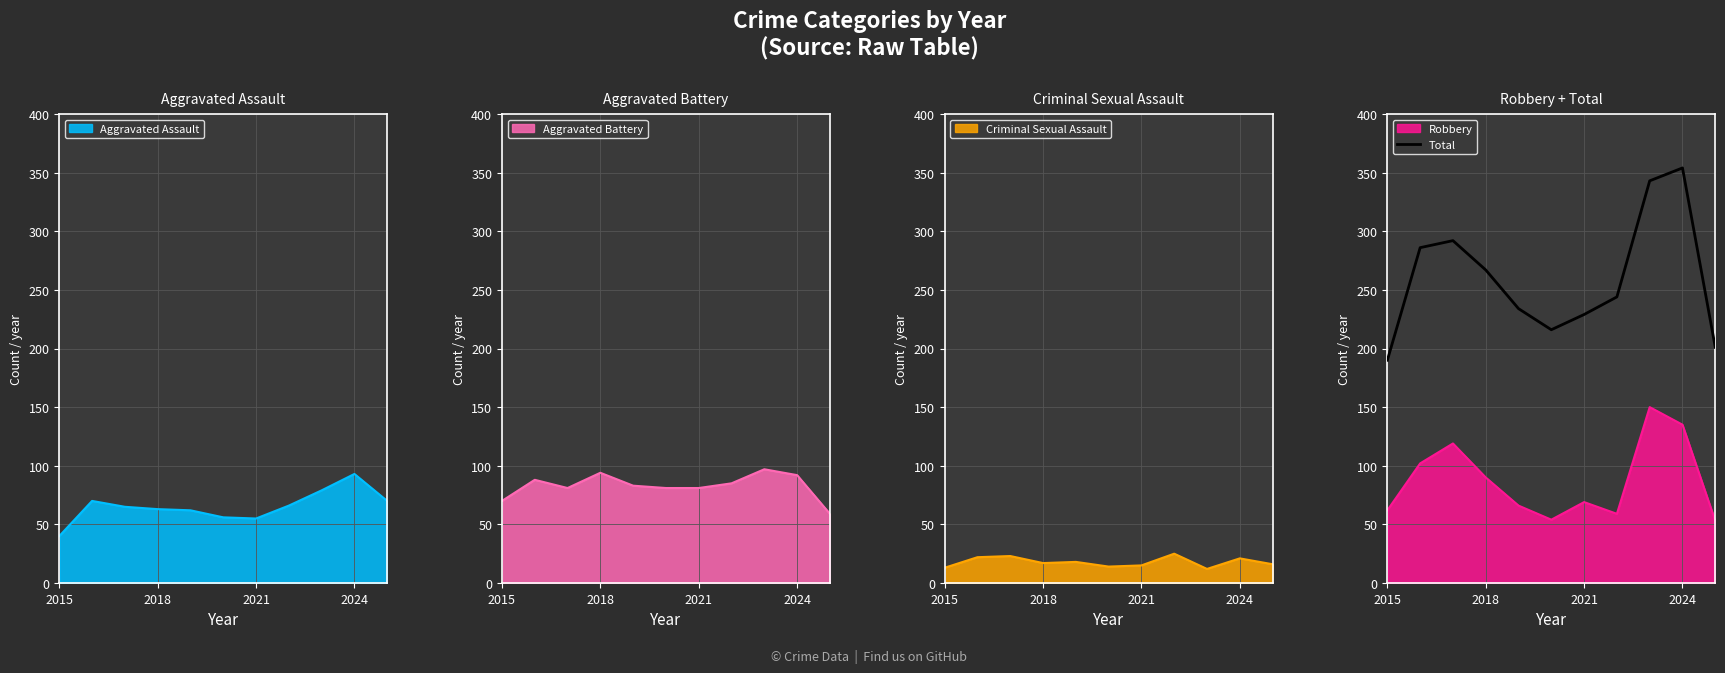

The value of Robbery at 2024 is 238. True or false?

False